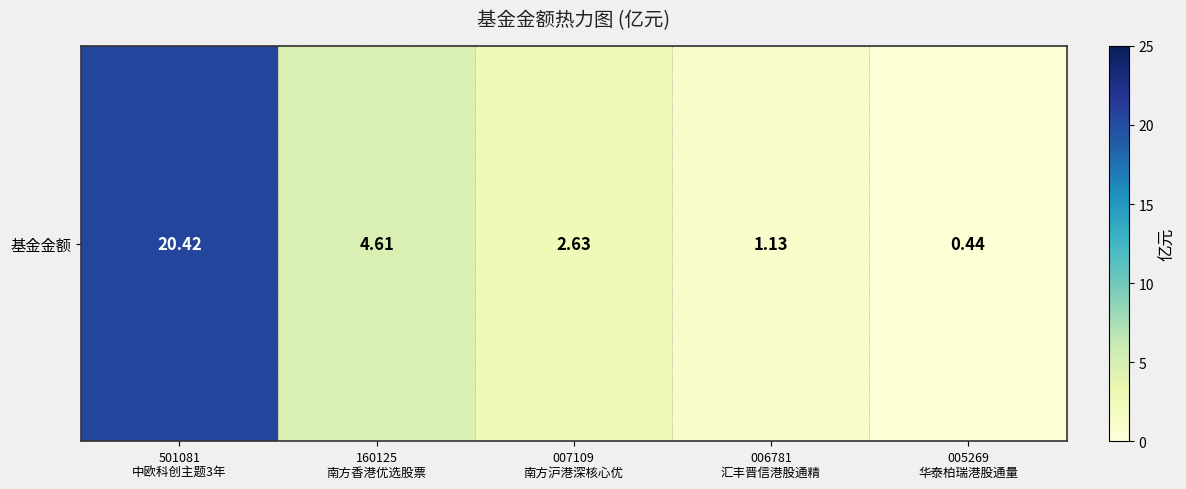

What is the change in value from 501081
中欧科创主题3年 to 005269
华泰柏瑞港股通量?

-20.0